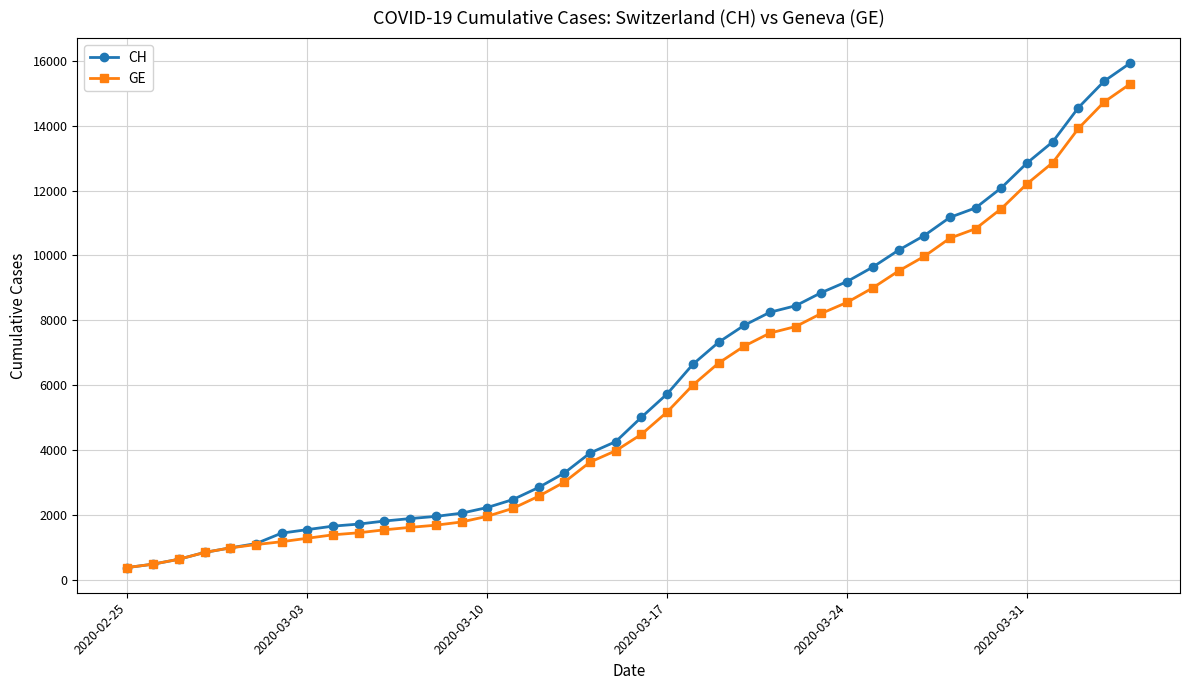

What is the average value of the GE series?

5641